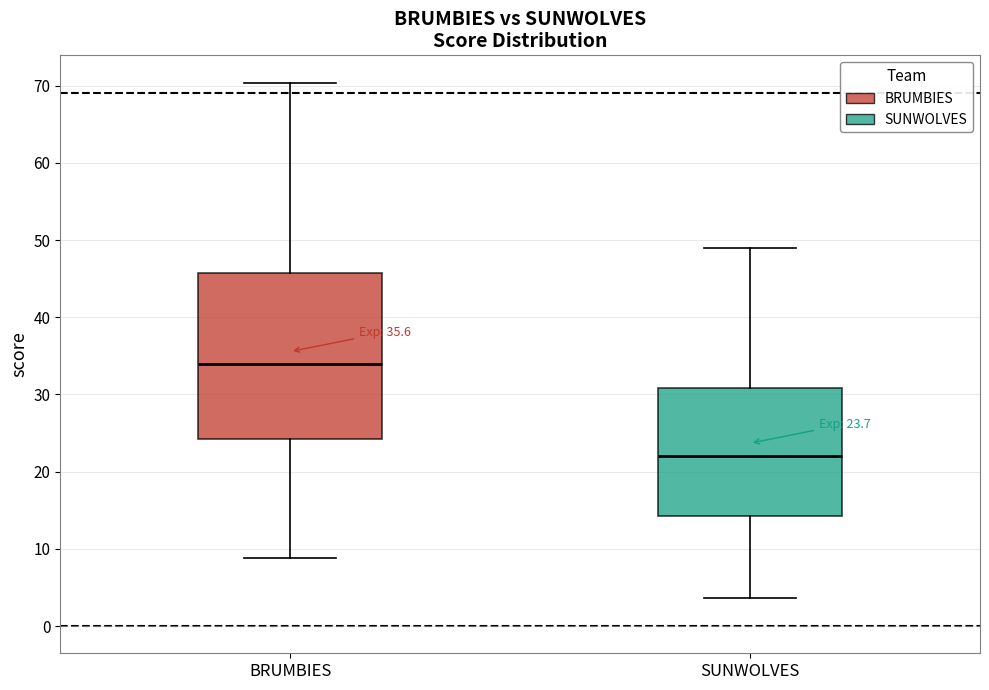

Which box has the lowest median line?

SUNWOLVES